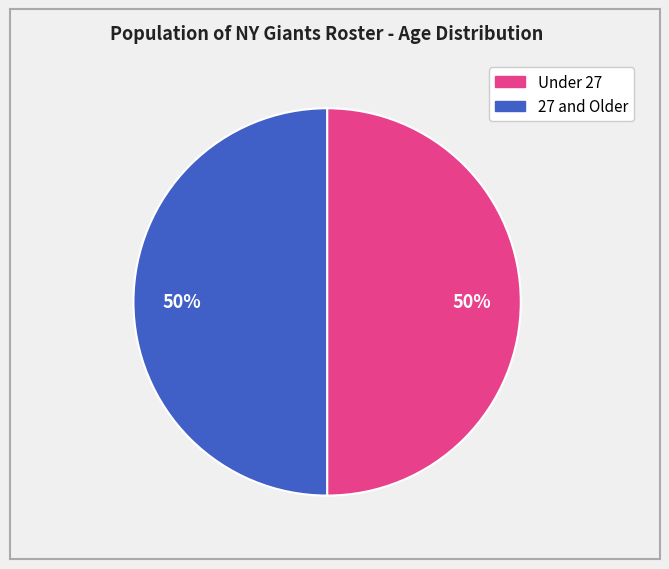

To the nearest percent, what is the average slice percentage?

50%